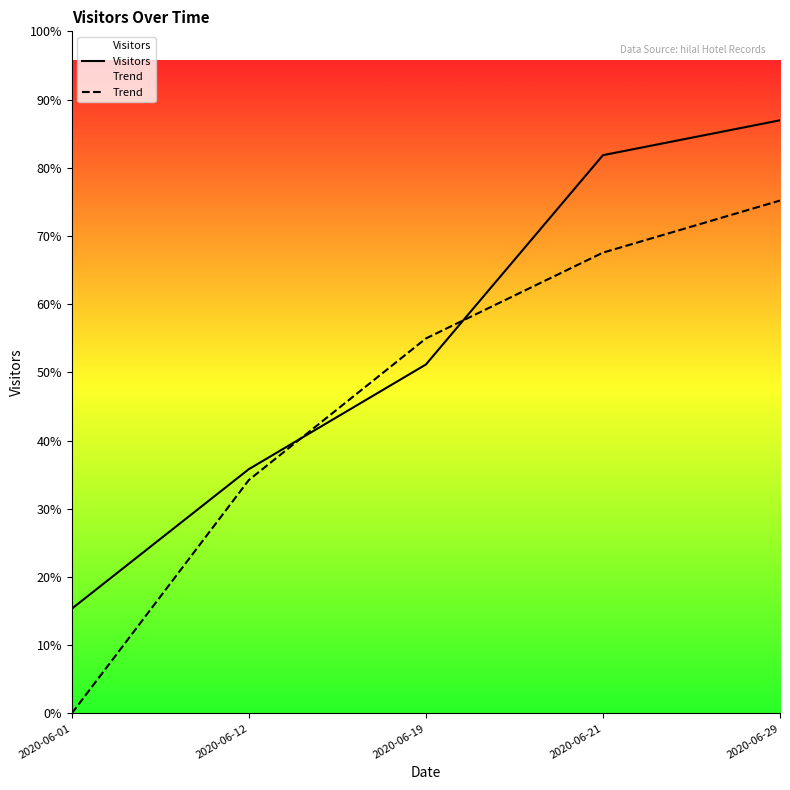

At 2020-06-12, list the series in order from largest to smallest.

Visitors, Trend